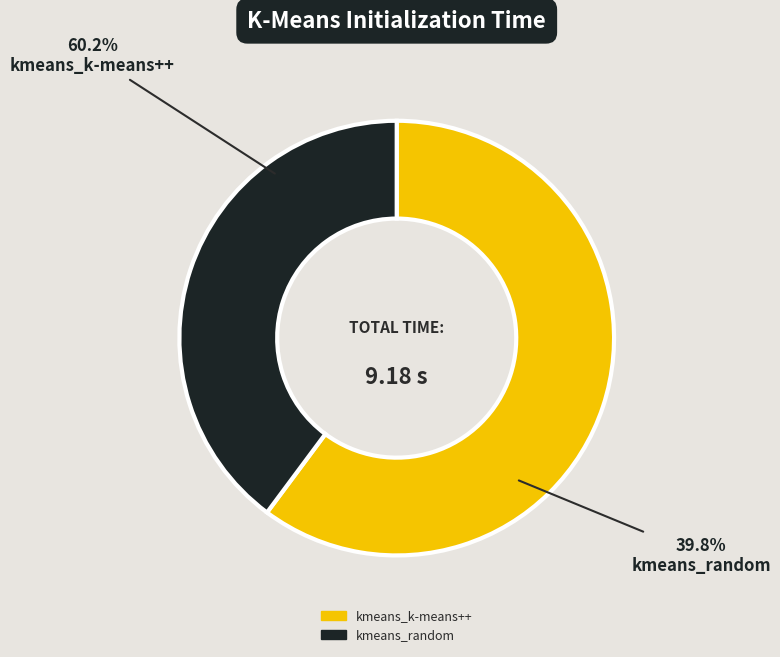

Does any single category account for the majority?

Yes